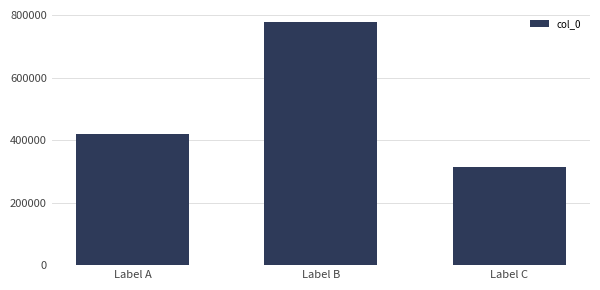

What is the minimum value shown in the chart?

314795